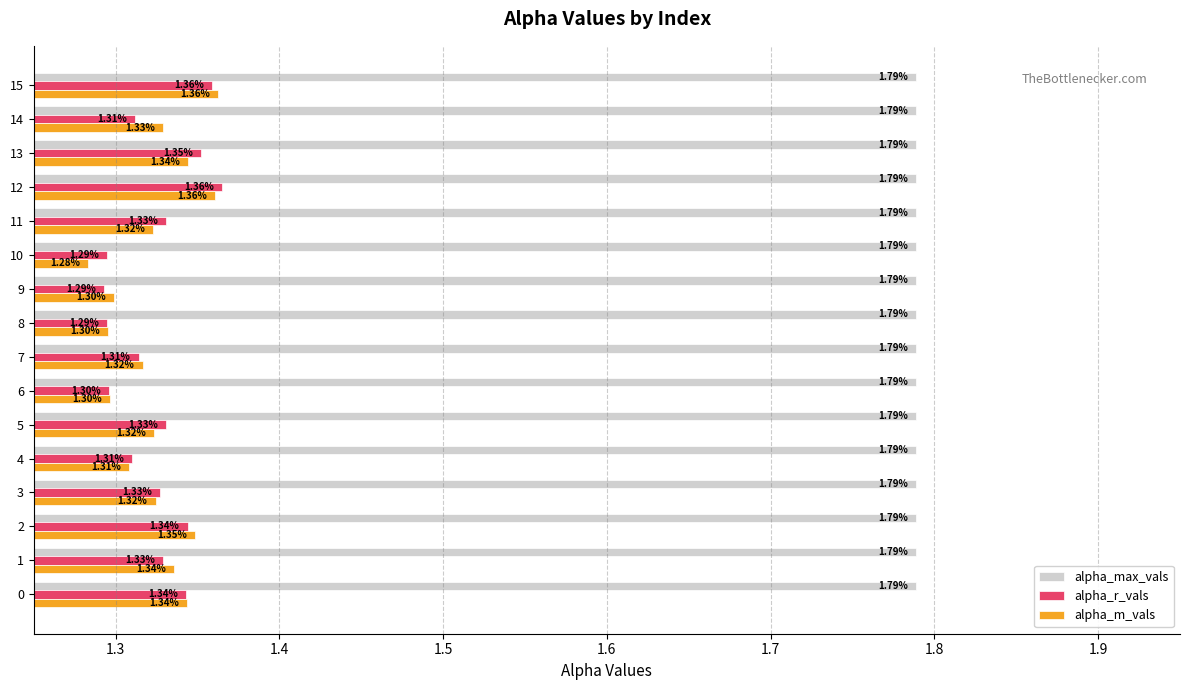

Where is alpha_r_vals nearest to the value 1?

9